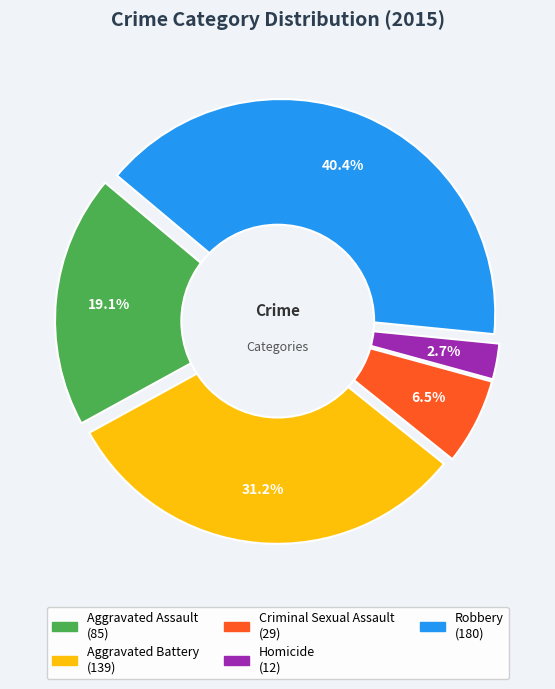

Do Aggravated Assault and Homicide together represent more than half of the pie?

No